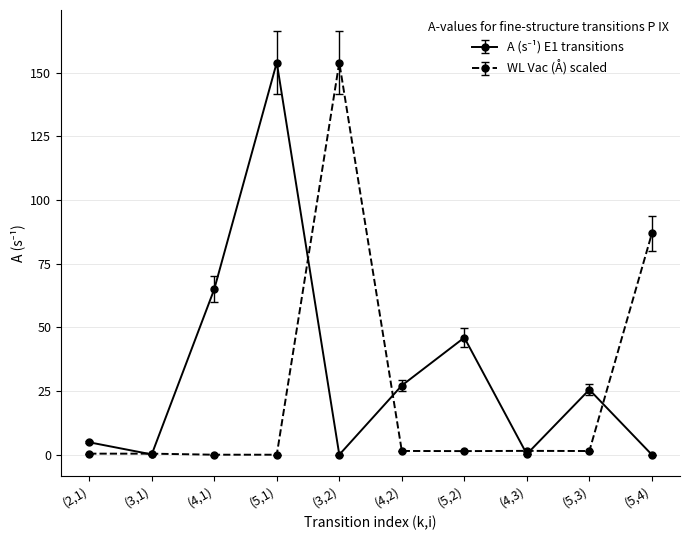

What is the label of the 8th point from the right?

(4,1)